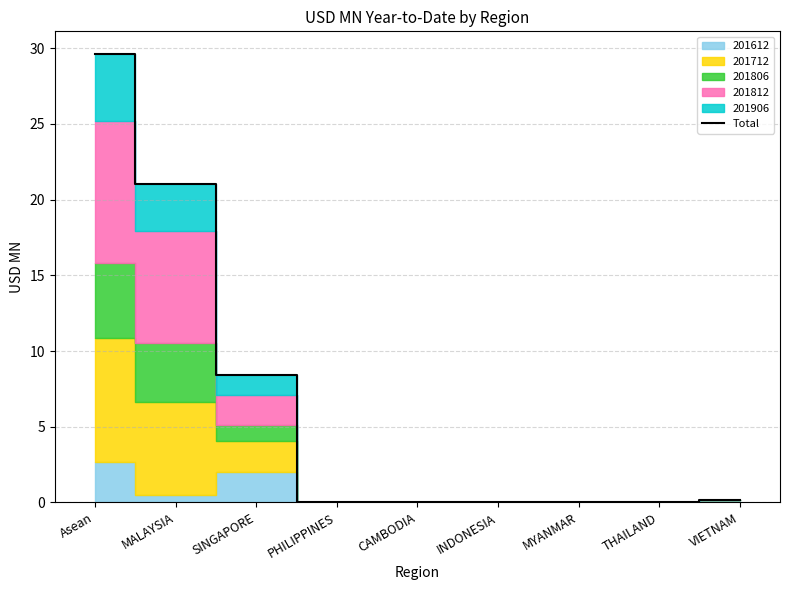

True or false: Total has a value of 18.5 at INDONESIA.

False